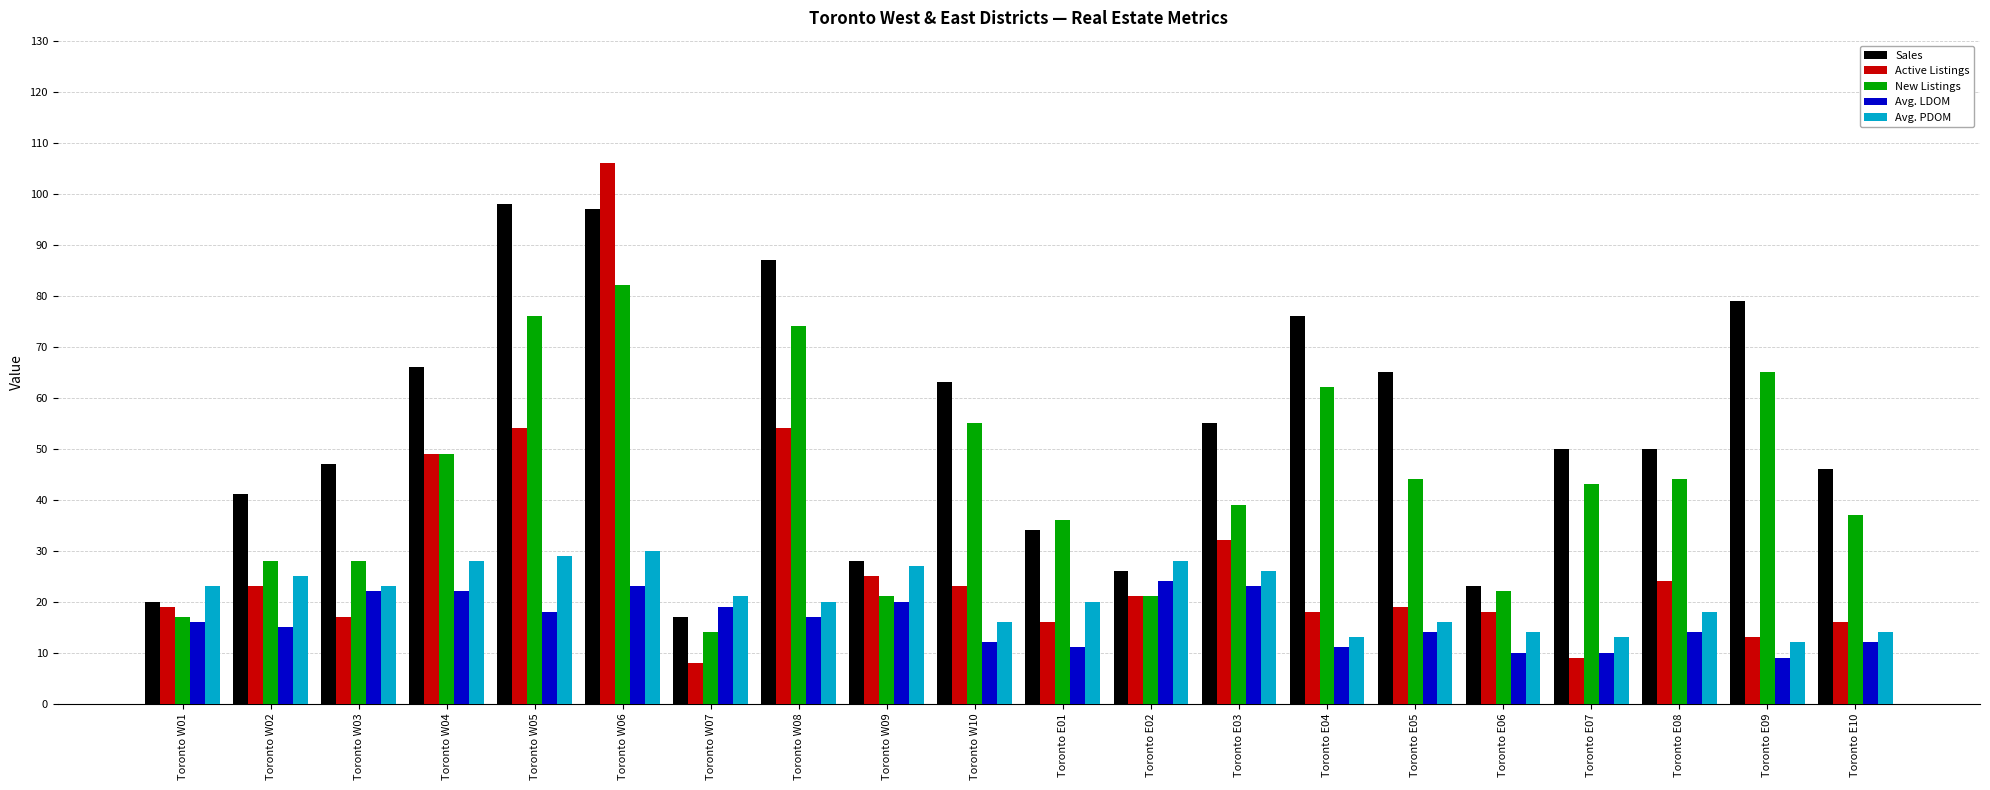

What are all the series names shown in the legend?

Sales, Active Listings, New Listings, Avg. LDOM, Avg. PDOM